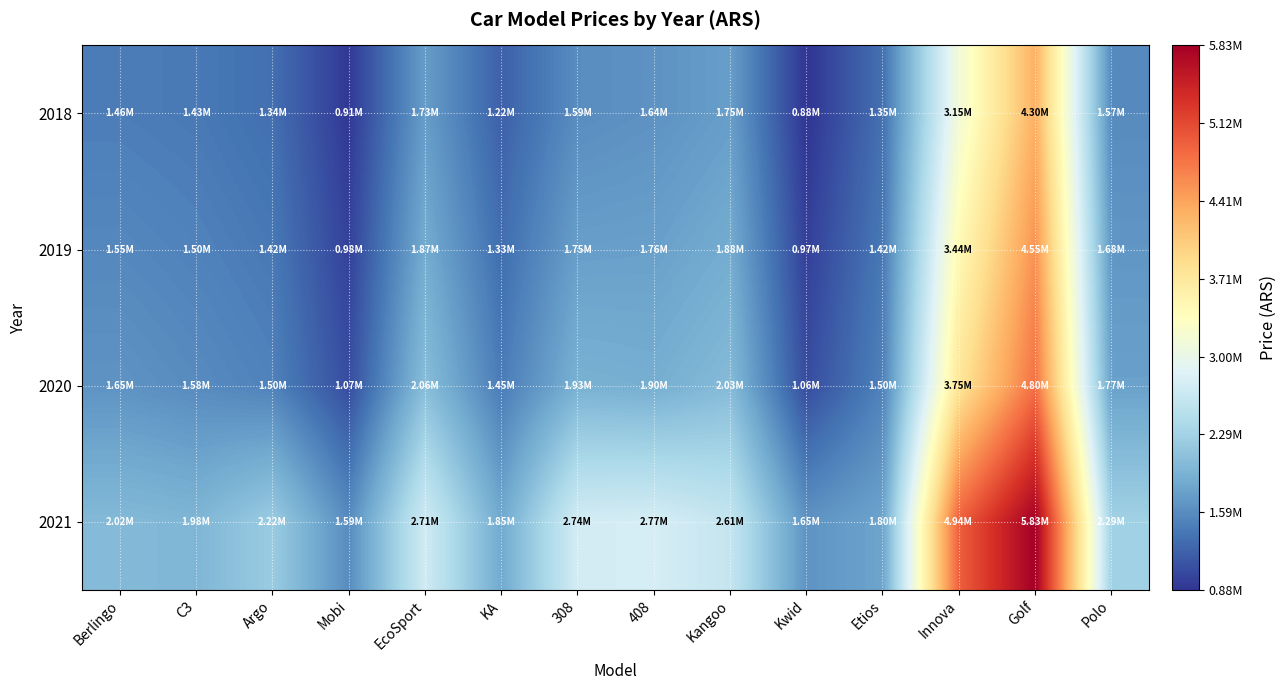

Reading right to left, what are all the values shown in this chart?

2018: Polo=1575000	Golf=4300000	Innova=3145000	Etios=1350000	Kwid=880000	Kangoo=1746350	408=1640950	308=1593000	KA=1223500	EcoSport=1732600	Mobi=910000	Argo=1340000	C3=1426100	Berlingo=1459200
2019: Polo=1675000	Golf=4550000	Innova=3445000	Etios=1420000	Kwid=968000	Kangoo=1877800	408=1764500	308=1752300	KA=1329900	EcoSport=1874900	Mobi=980000	Argo=1420000	C3=1501200	Berlingo=1552300
2020: Polo=1775000	Golf=4800000	Innova=3750000	Etios=1495000	Kwid=1064800	Kangoo=2033800	408=1897300	308=1927550	KA=1445500	EcoSport=2062400	Mobi=1070000	Argo=1500000	C3=1580200	Berlingo=1651400
2021: Polo=2287950	Golf=5828000	Innova=4938500	Etios=1804000	Kwid=1651600	Kangoo=2608250	408=2767200	308=2742350	KA=1851000	EcoSport=2715000	Mobi=1586400	Argo=2219400	C3=1980700	Berlingo=2020600